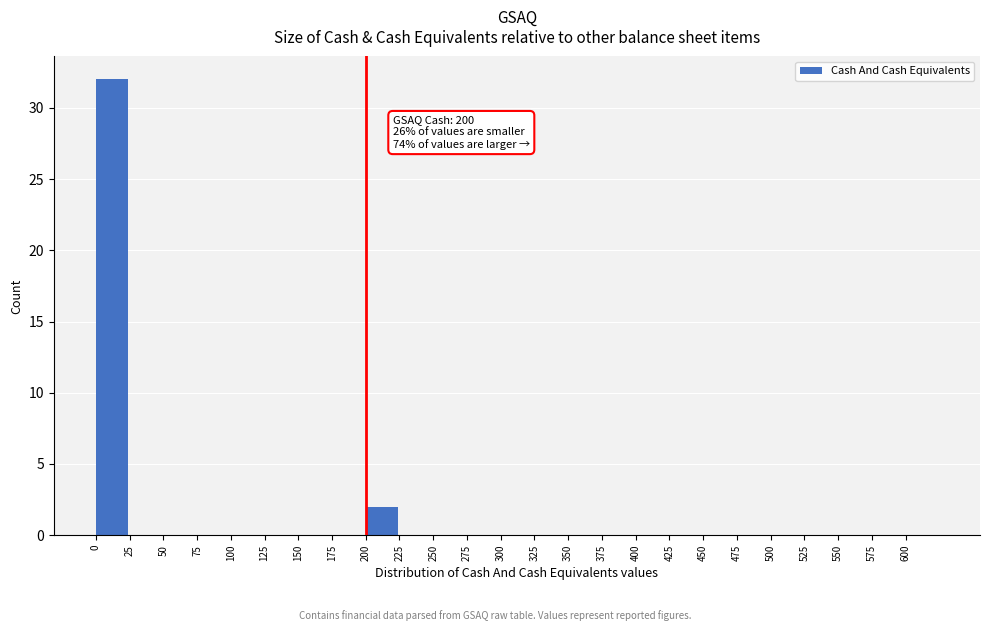

Over which range of the x-axis is the bar tallest?

0 to 25